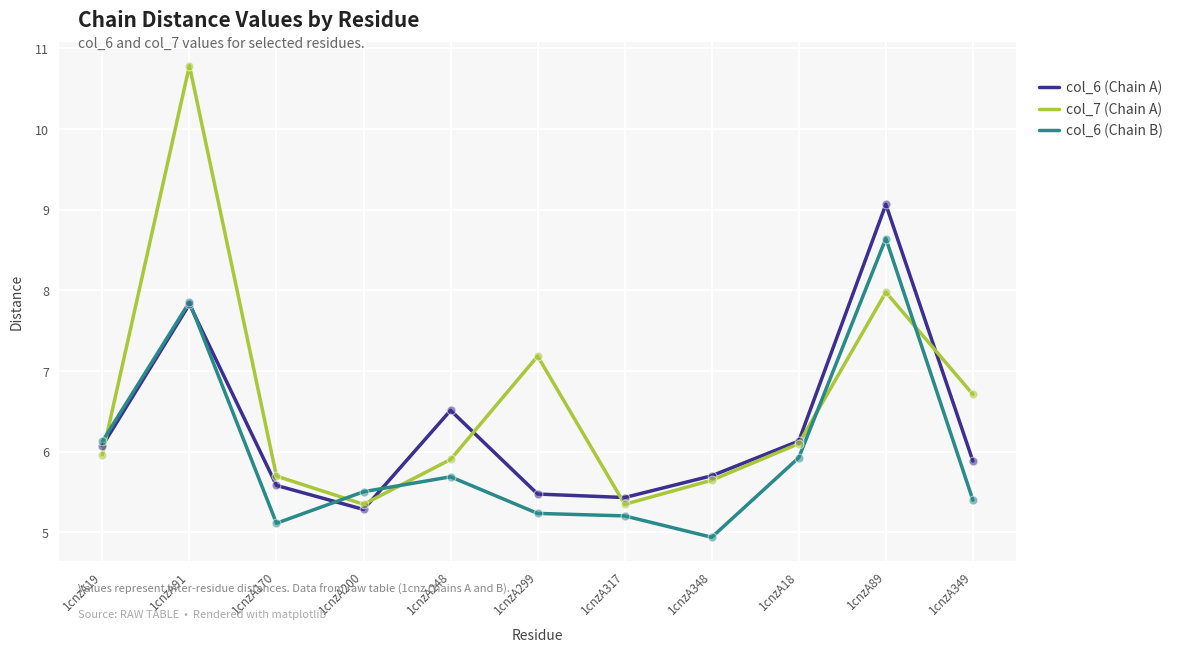

What are all the series names shown in the legend?

col_6 (Chain A), col_7 (Chain A), col_6 (Chain B)